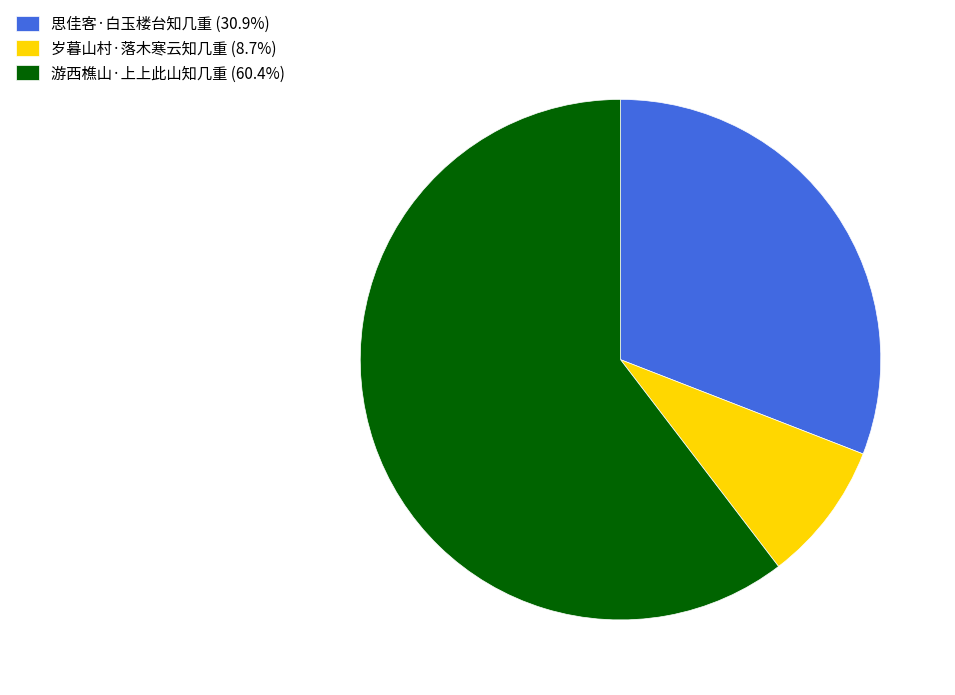

Do 思佳客·白玉楼台知几重 (30.9%) and 岁暮山村·落木寒云知几重 (8.7%) together represent more than half of the pie?

No